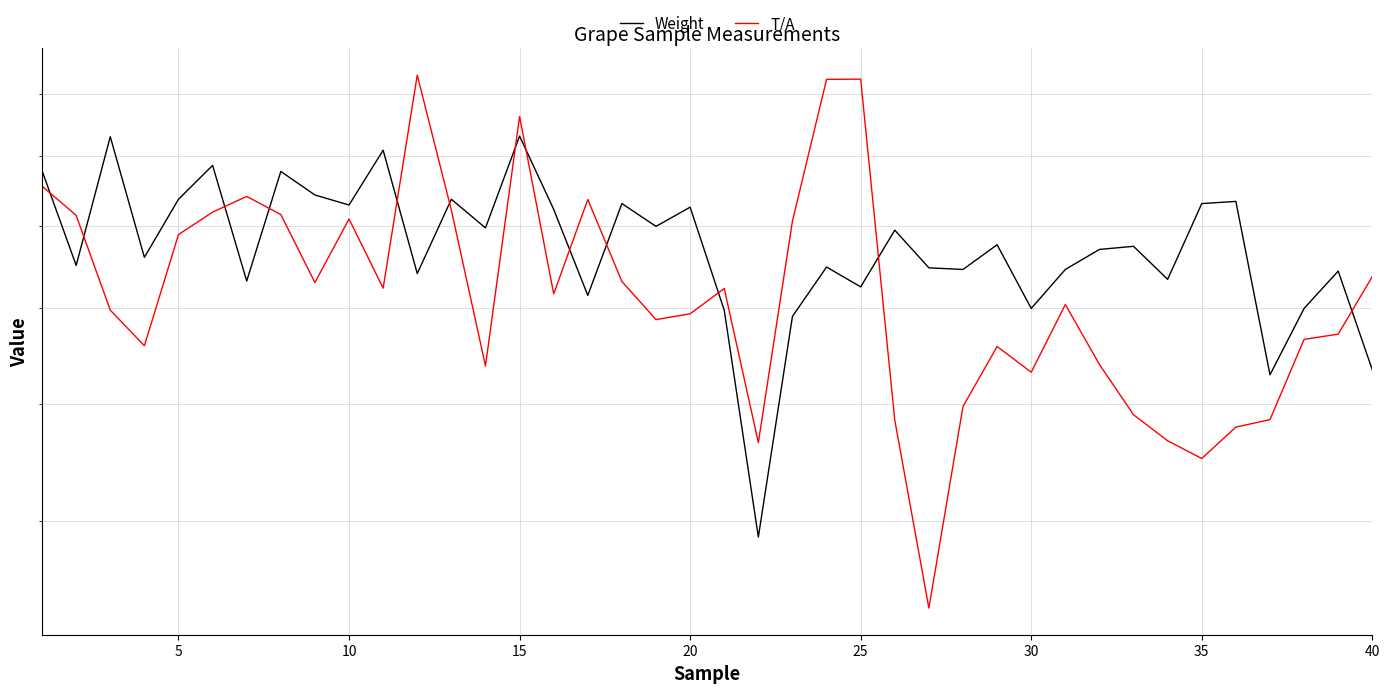

Which series has the largest total across all categories?

Weight